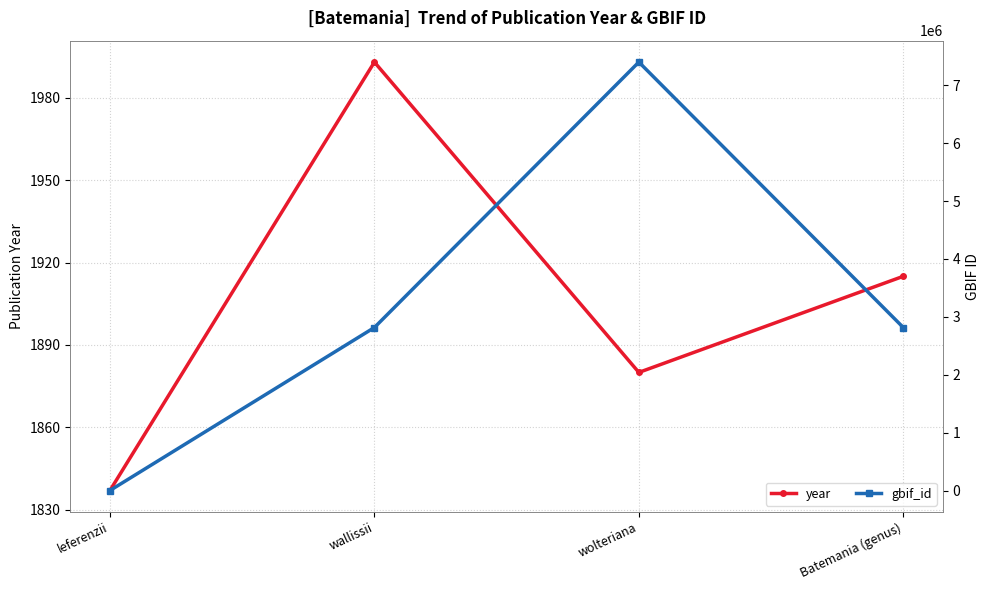

True or false: gbif_id and year intersect in this chart.

True